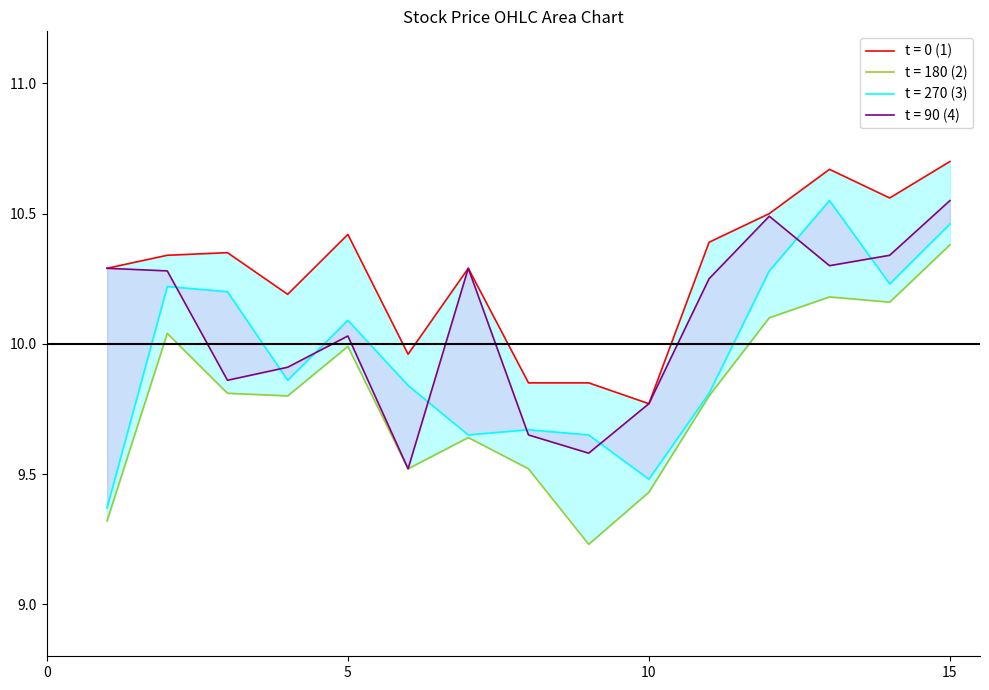

How many categories are shown in the chart?

15